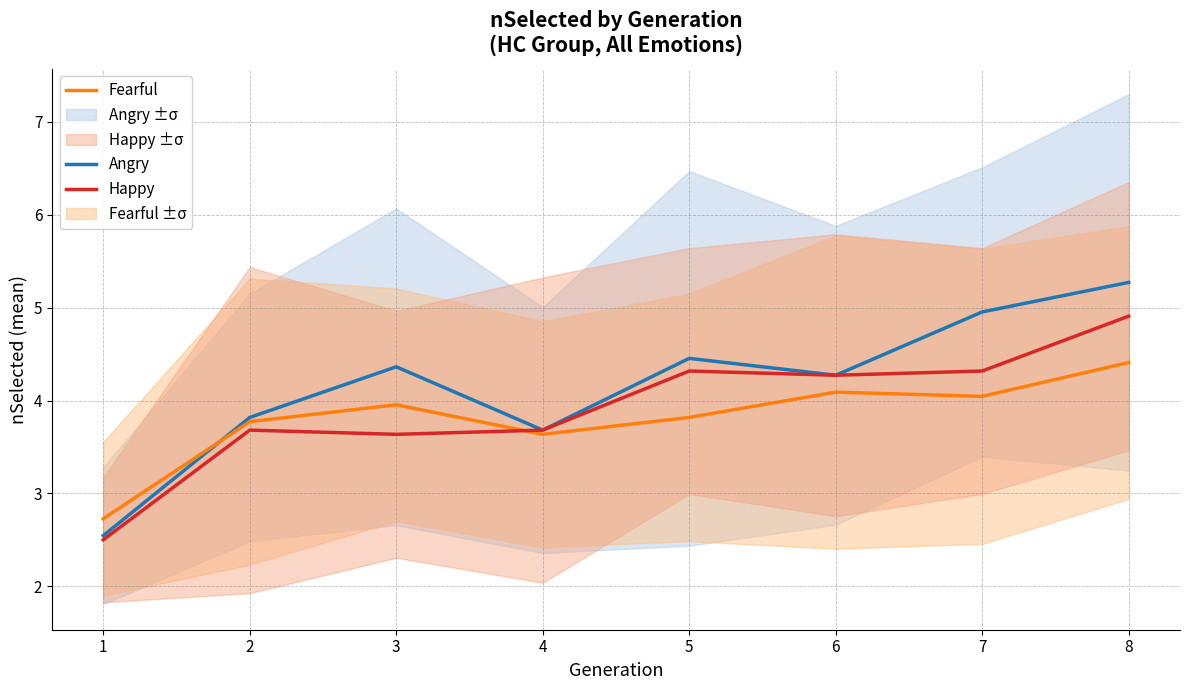

Reading left to right, transcribe all the data shown in this chart.

Angry: 1=2.5	2=3.8	3=4.4	4=3.7	5=4.5	6=4.3	7=5.0	8=5.3
Fearful: 1=2.7	2=3.8	3=4.0	4=3.6	5=3.8	6=4.1	7=4.0	8=4.4
Happy: 1=2.5	2=3.7	3=3.6	4=3.7	5=4.3	6=4.3	7=4.3	8=4.9